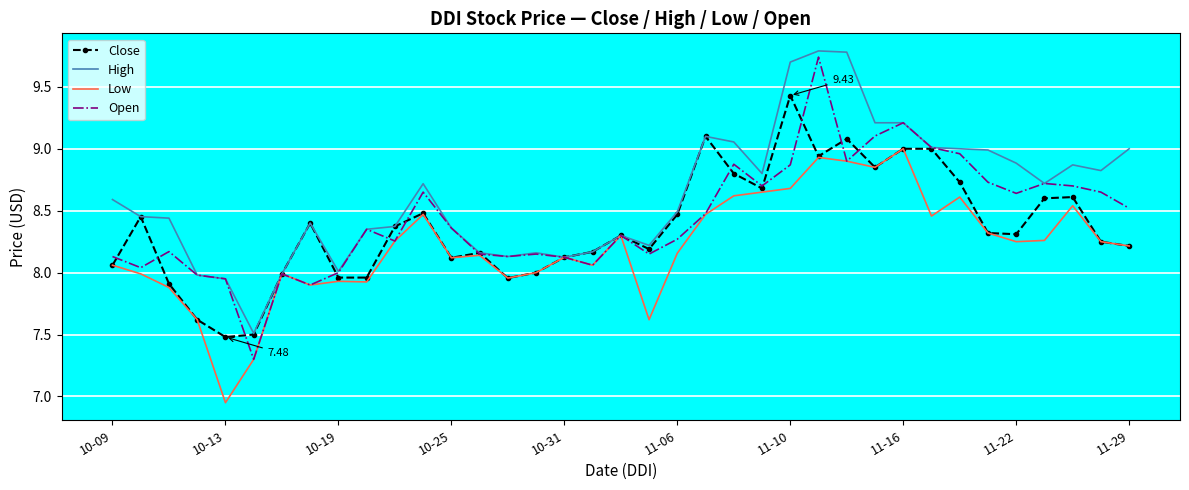

At how many categories does at least one series exceed 9?

8